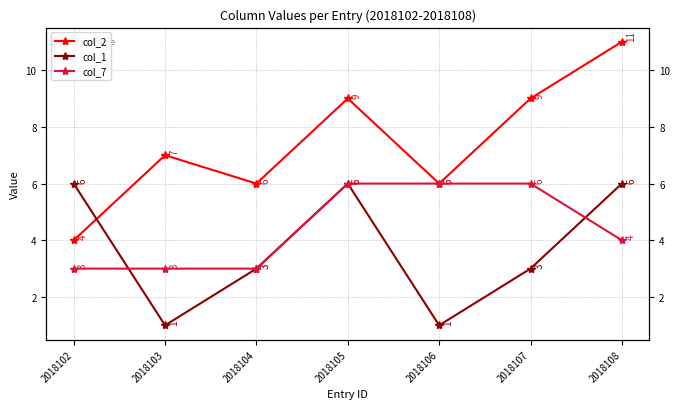

The value of col_7 at 2018104 is 5. True or false?

False